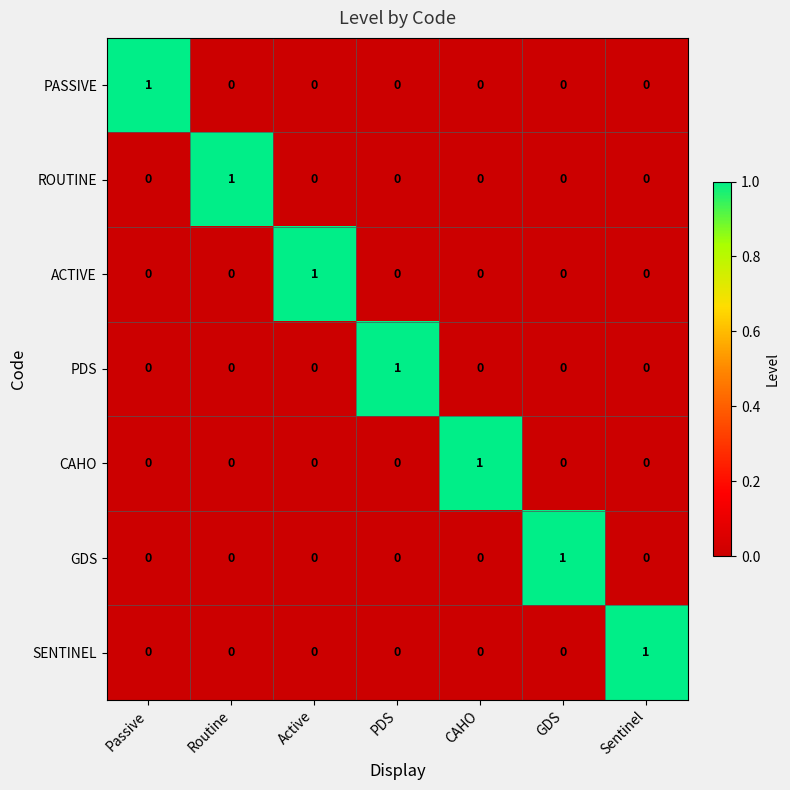

True or false: CAHO has a value of 0 at Routine.

True